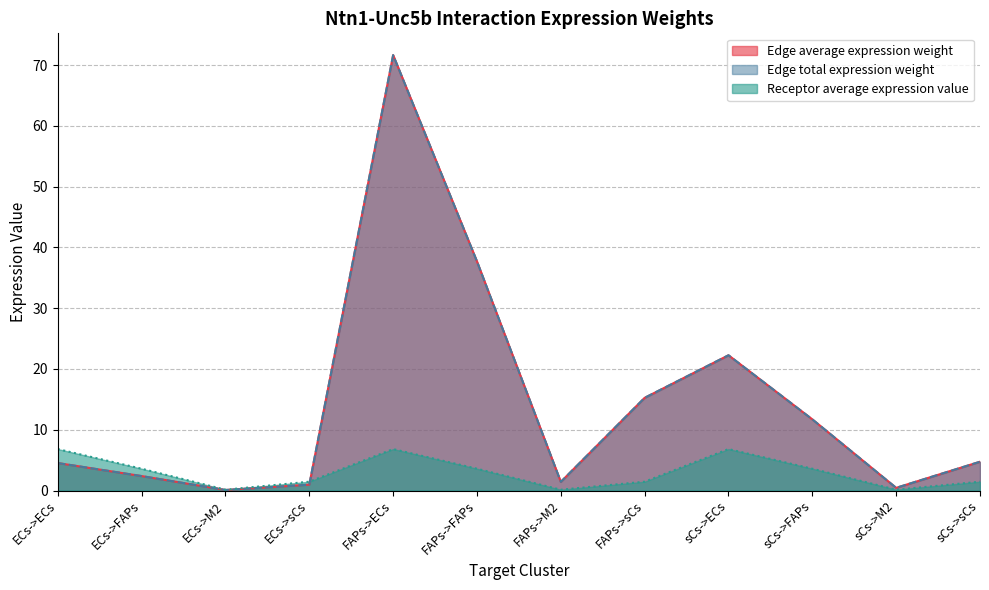

What is the label of the 1st point from the left?

ECs->ECs